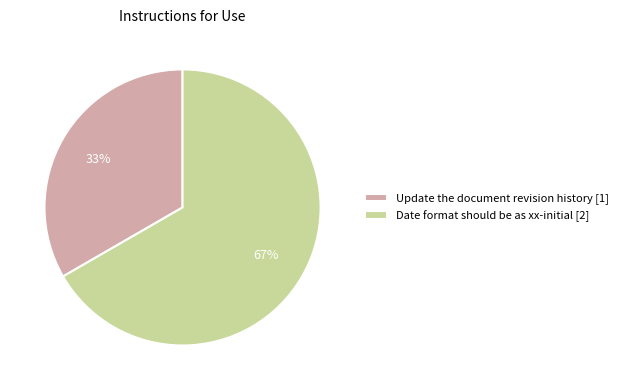

Does any single category account for the majority?

Yes